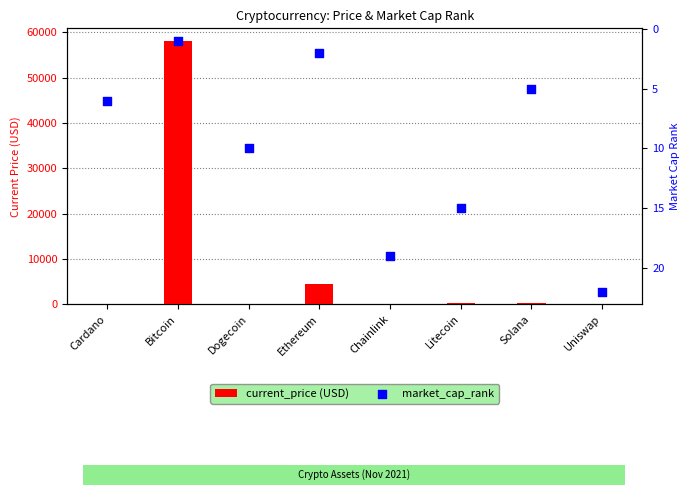

Which series has the largest Y range (max minus min)?

current_price